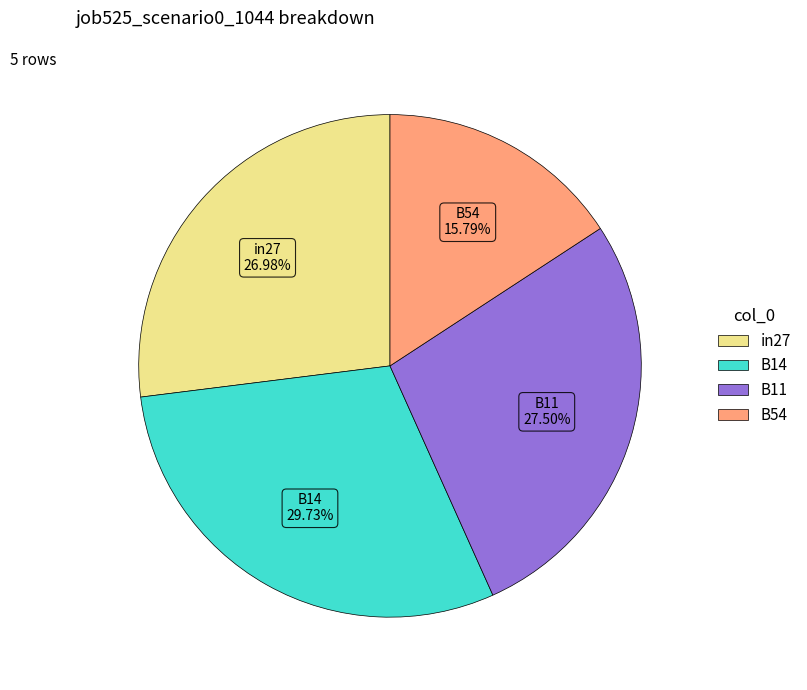

Count the number of slices in the pie.

4